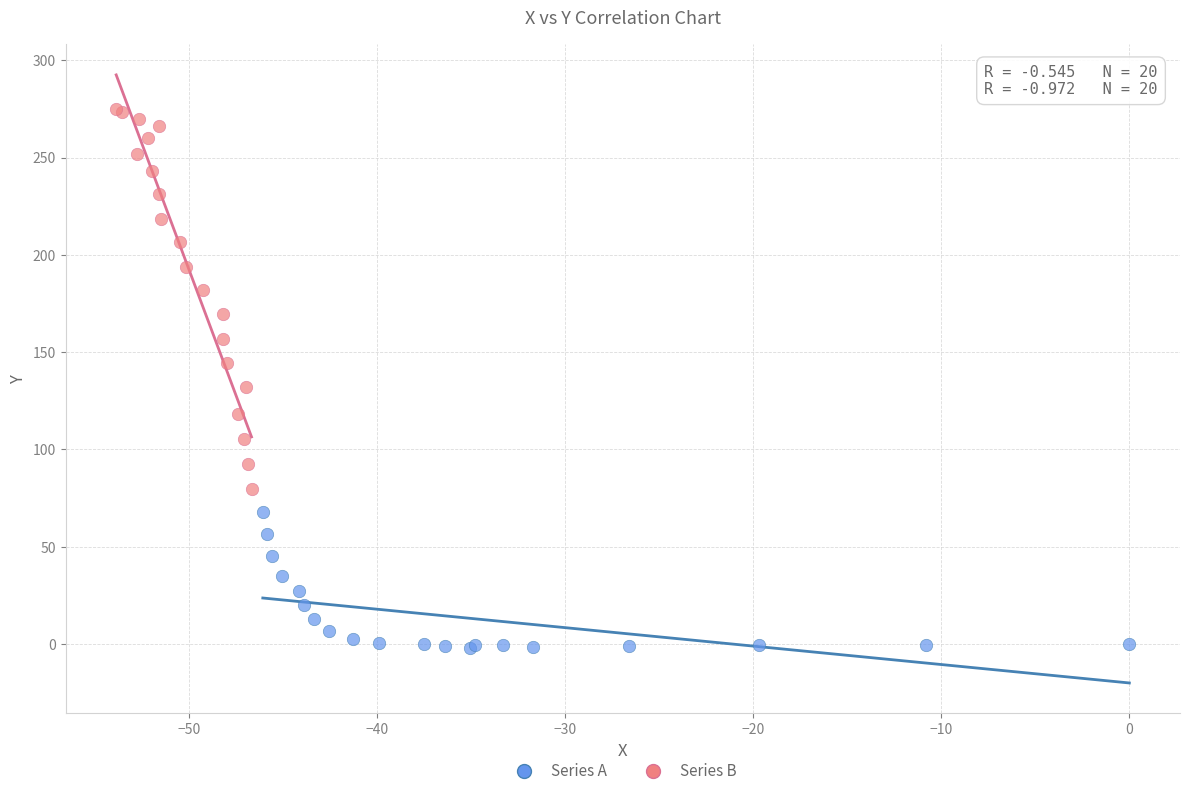

Which series has the largest Y range (max minus min)?

Series B